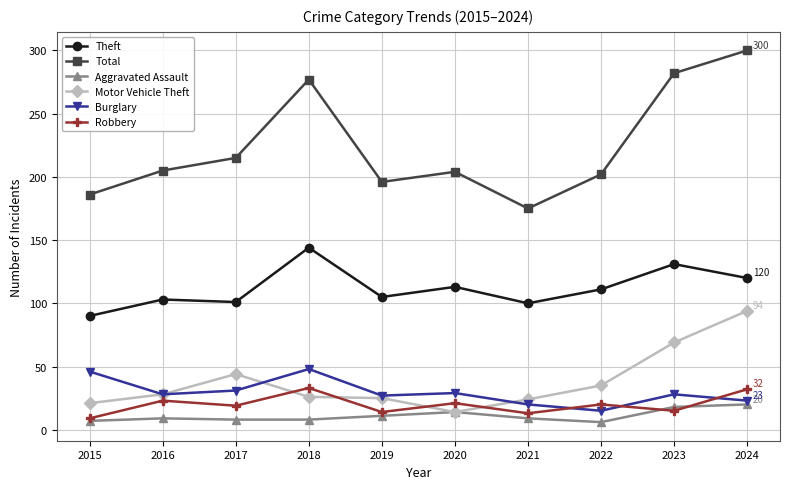

At which label does Motor Vehicle Theft reach its minimum?

2020